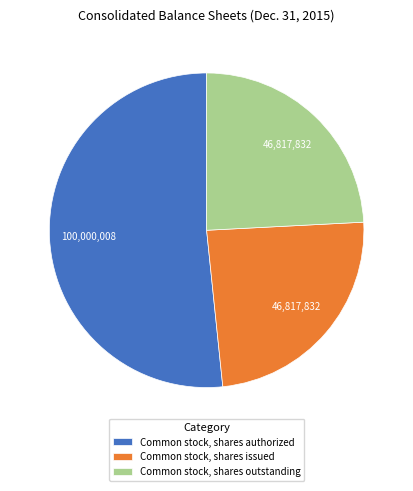

Which has a higher value, Common stock, shares authorized or Common stock, shares issued?

Common stock, shares authorized